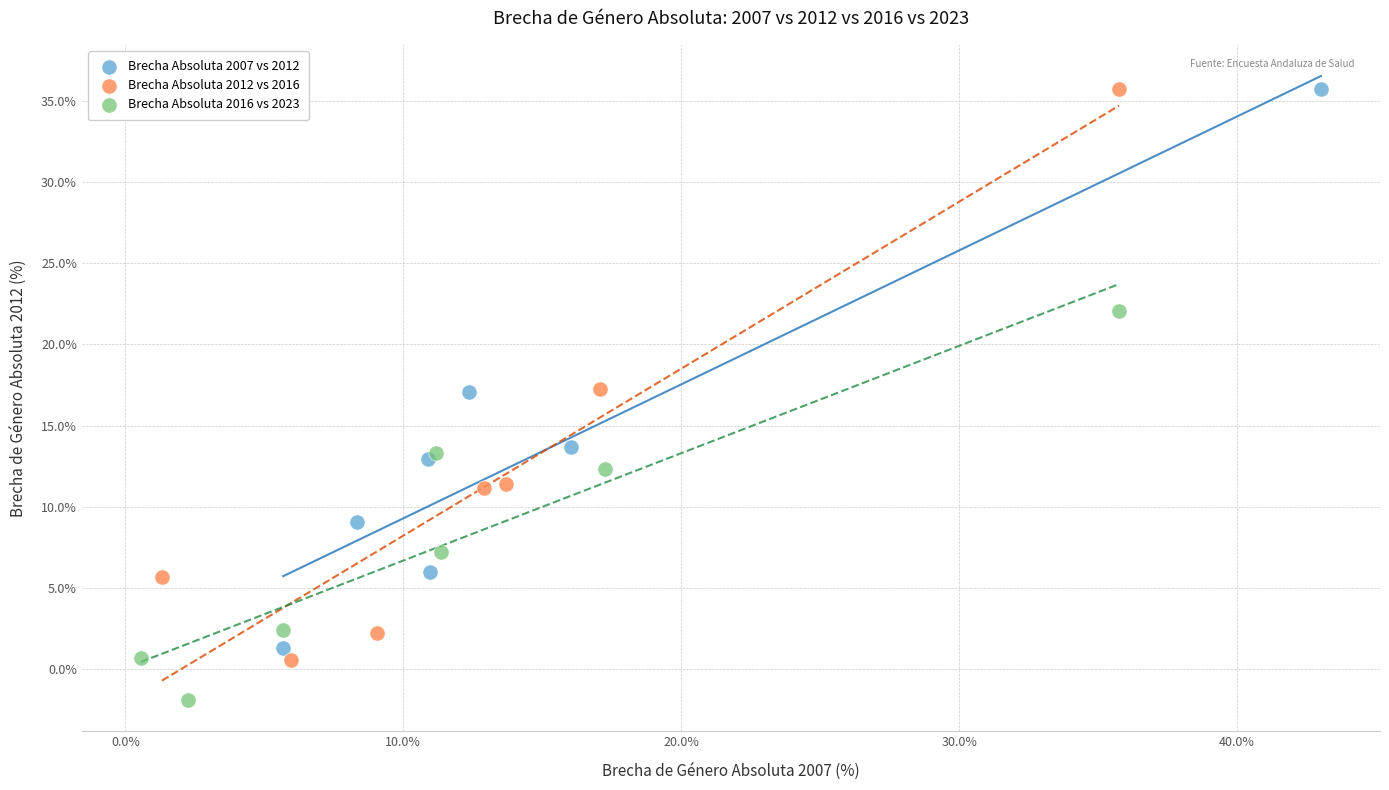

Which series has the widest spread of Y values?

Brecha Absoluta 2012 vs 2016